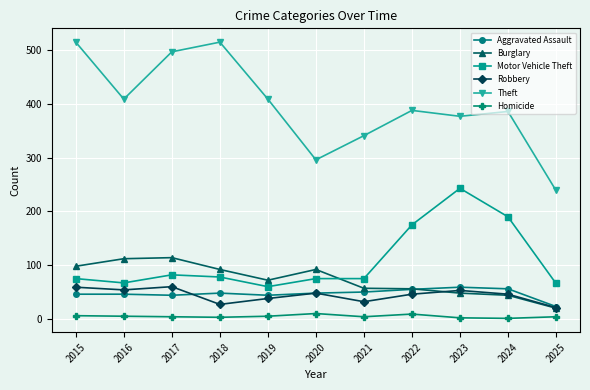

Which series changed the most between 2019 and 2023?

Motor Vehicle Theft